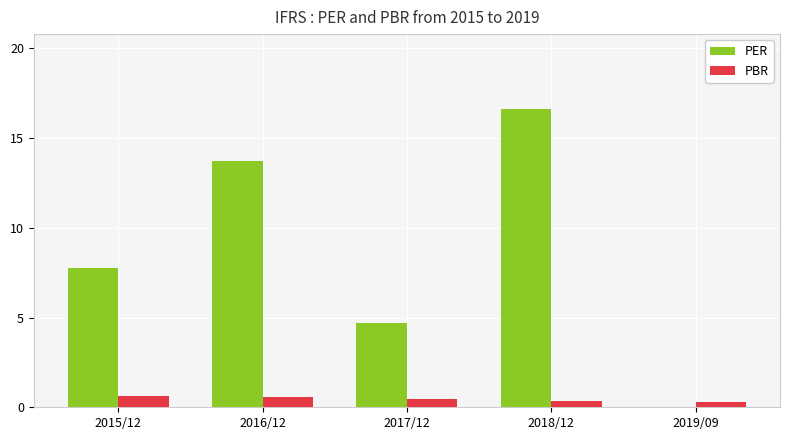

What is the approximate value of PBR at 2019/09?

0.3